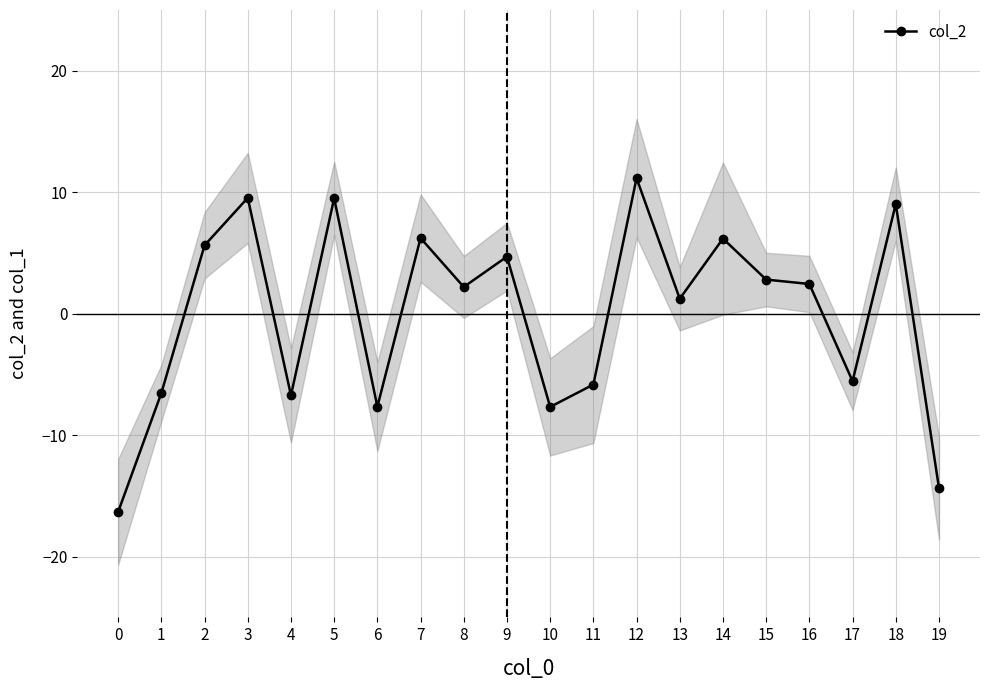

Does the chart have visible grid lines?

Yes